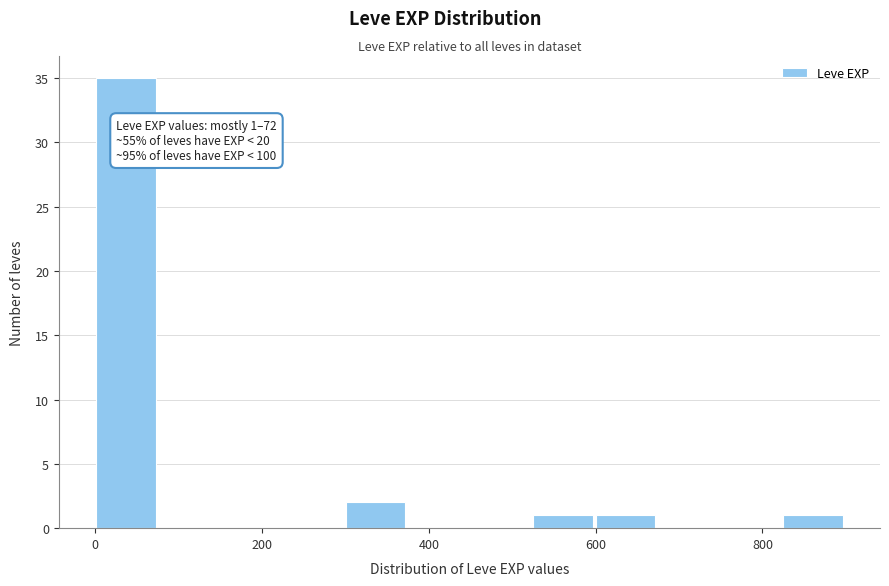

Read against the x-axis, roughly where is the centre of the tallest bar?

40